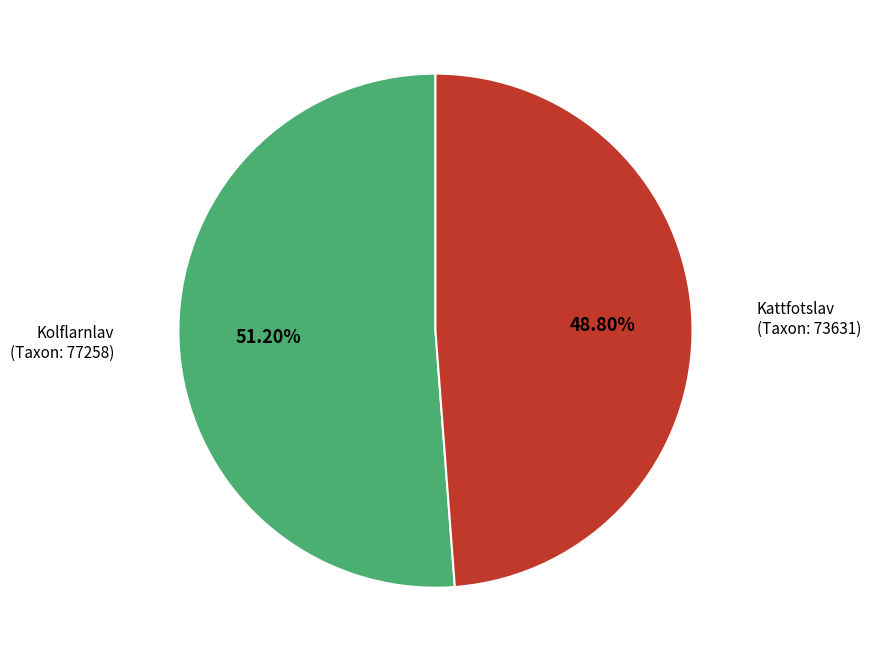

Is there any slice that represents more than half of the pie?

Yes